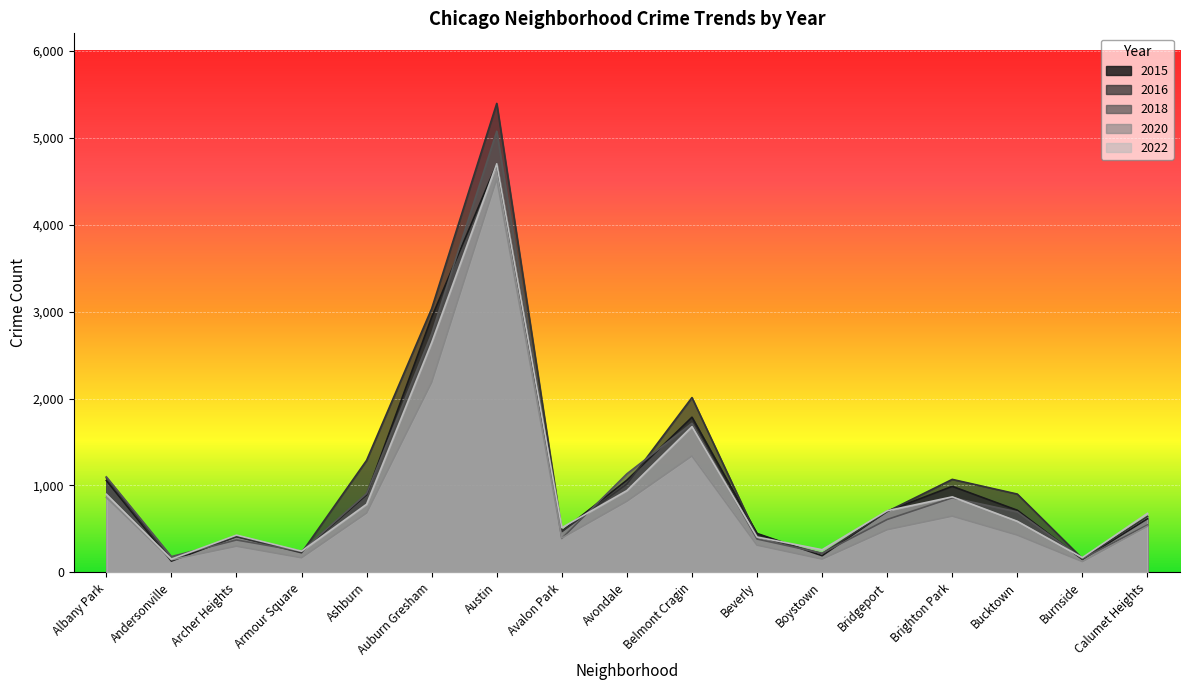

Rank the series at Ashburn from lowest to highest value.

2020, 2022, 2015, 2018, 2016